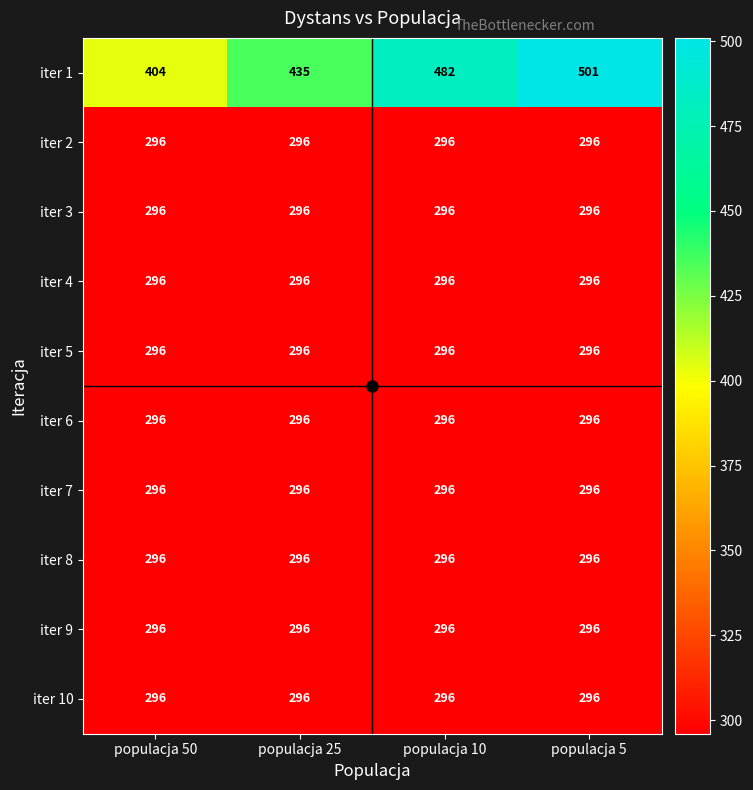

What is the total value across all series at populacja 25?

3099